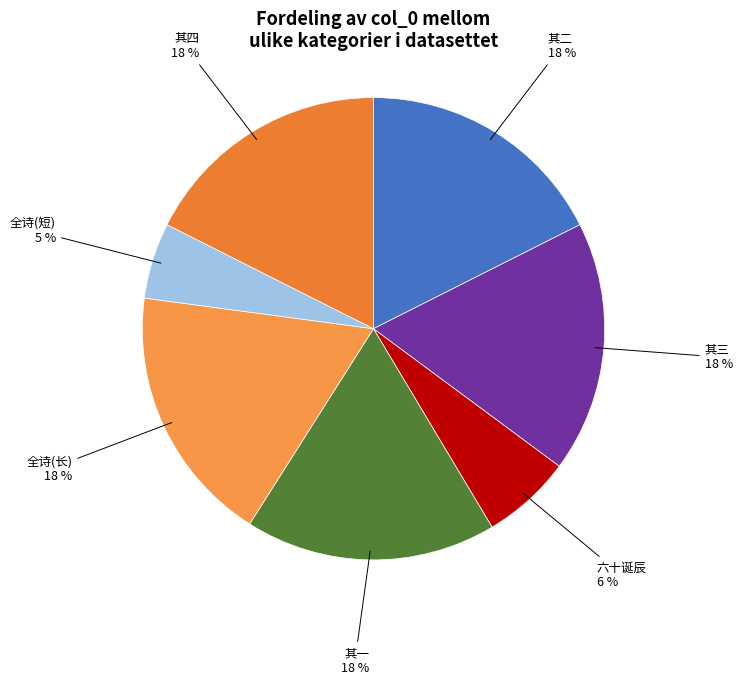

Which slice is the smallest?

全诗(短)